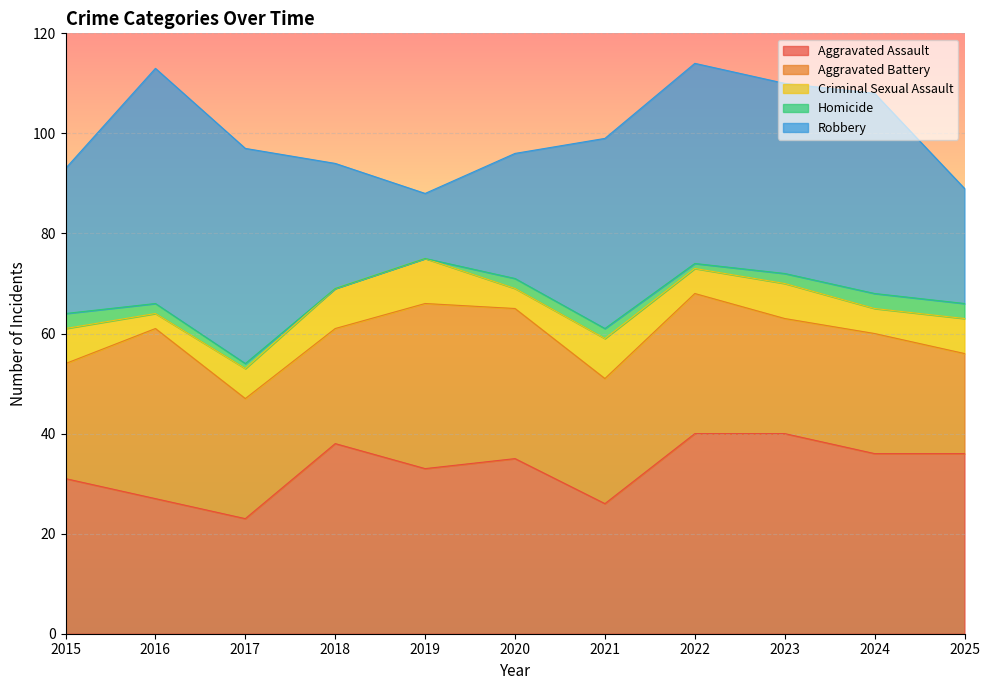

Which label corresponds to the largest value in the chart?

2016